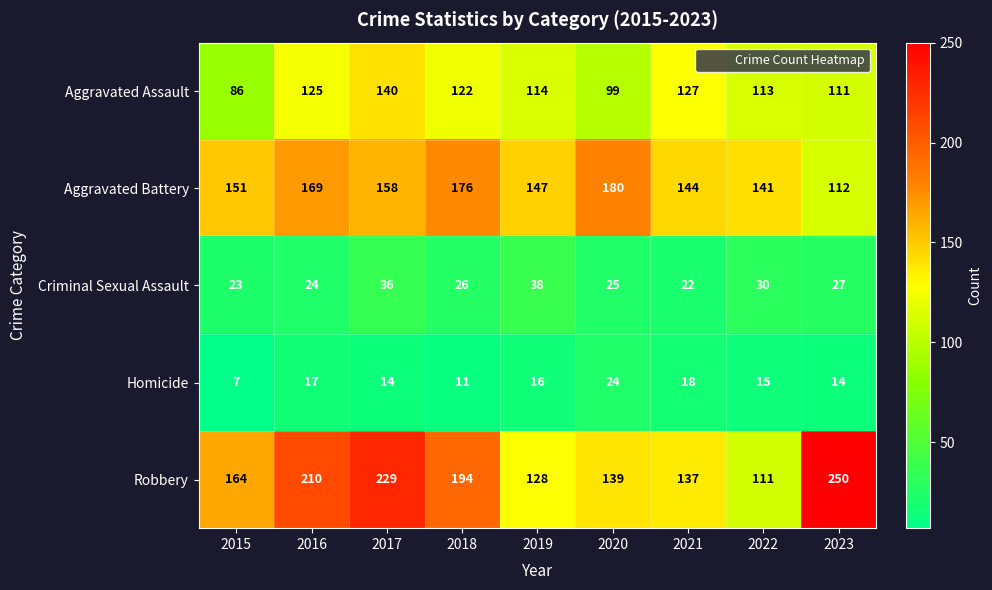

List the series in order of their peak value, lowest first.

Homicide, Criminal Sexual Assault, Aggravated Assault, Aggravated Battery, Robbery